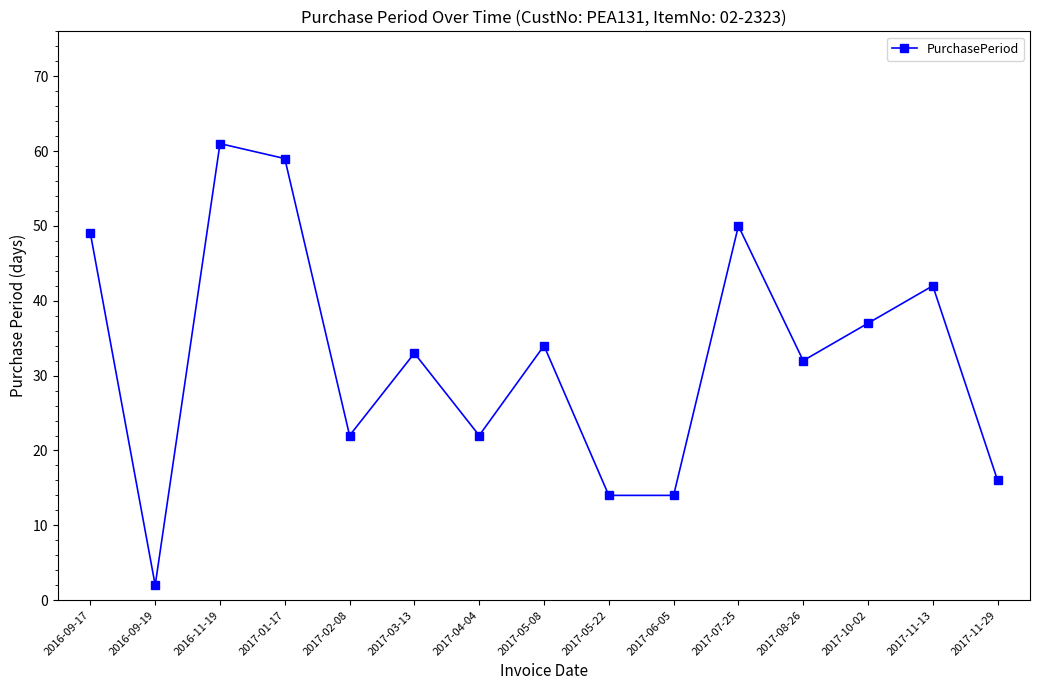

Count the number of data series in this chart.

1